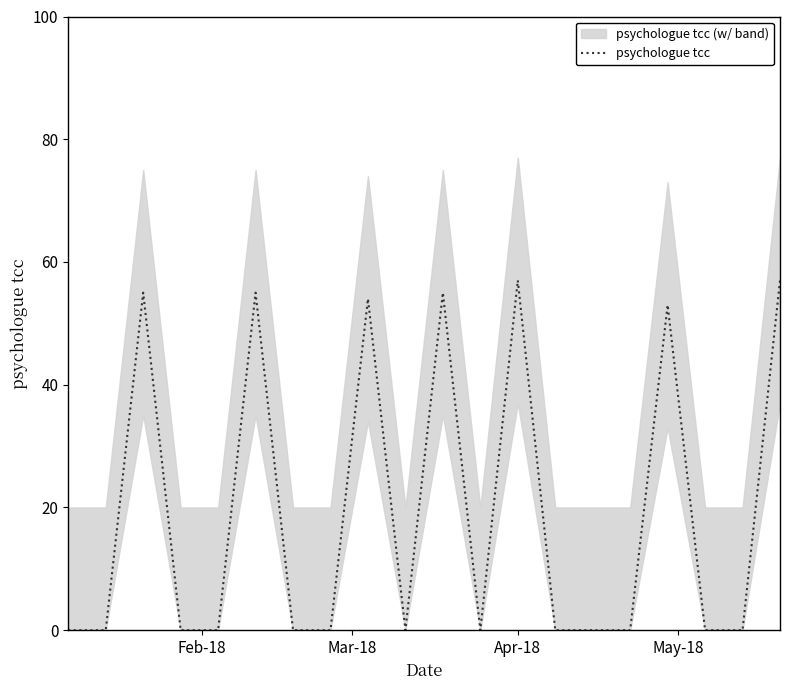

What is the maximum value shown in the chart?

57